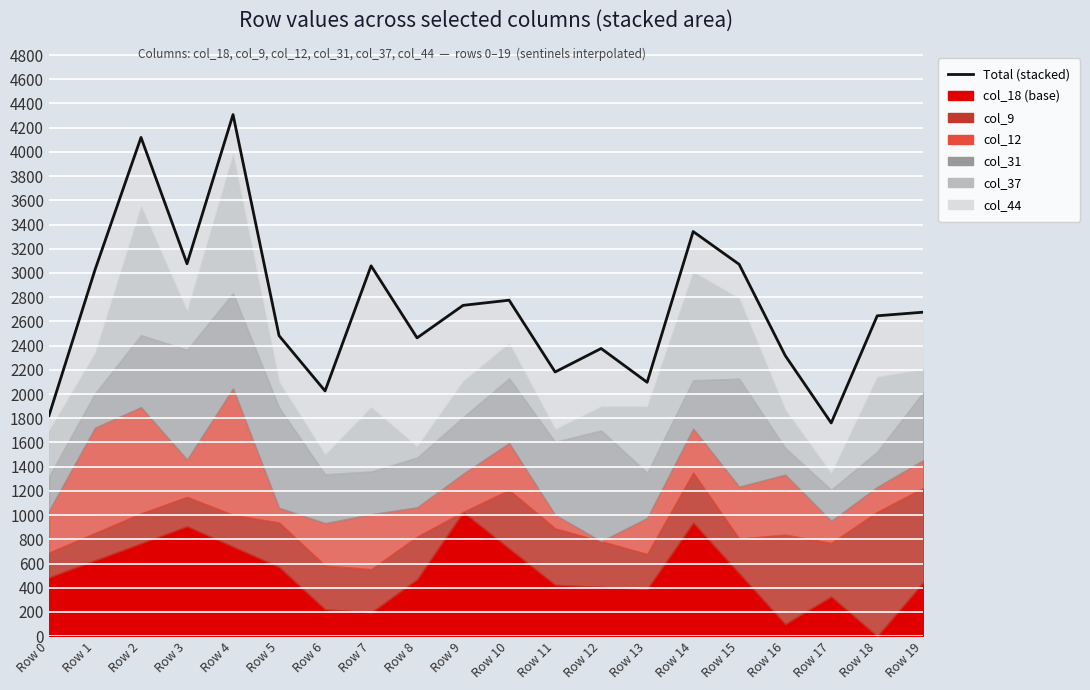

How many interior local valleys (lower than both neighbors) does the data have?

6